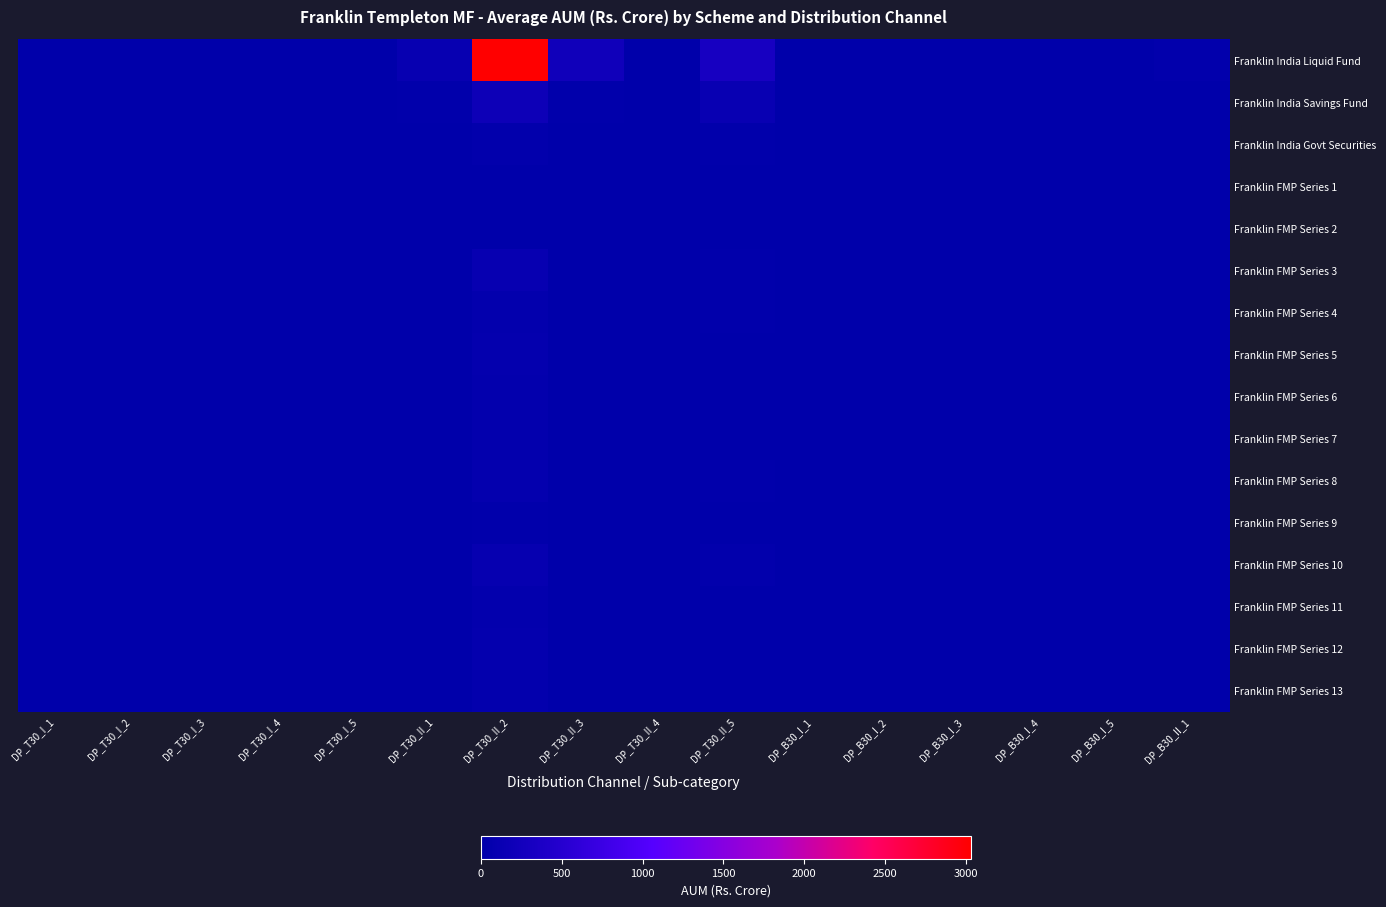

At how many categories does at least one series exceed 2966?

1